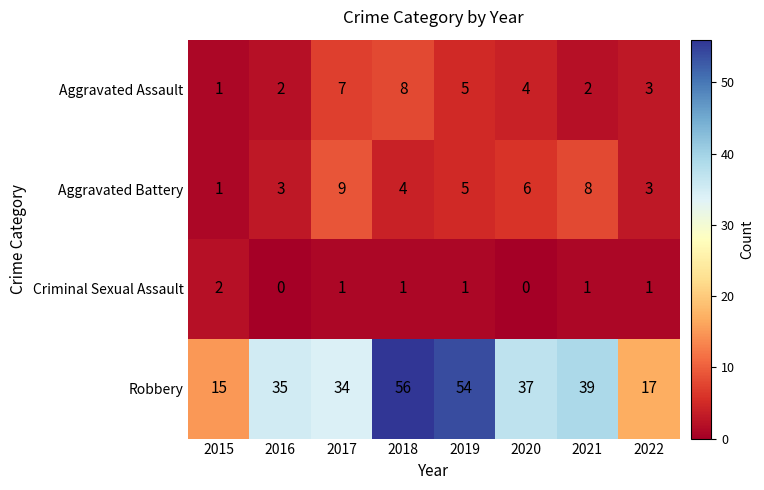

Which series has the largest total across all categories?

Robbery